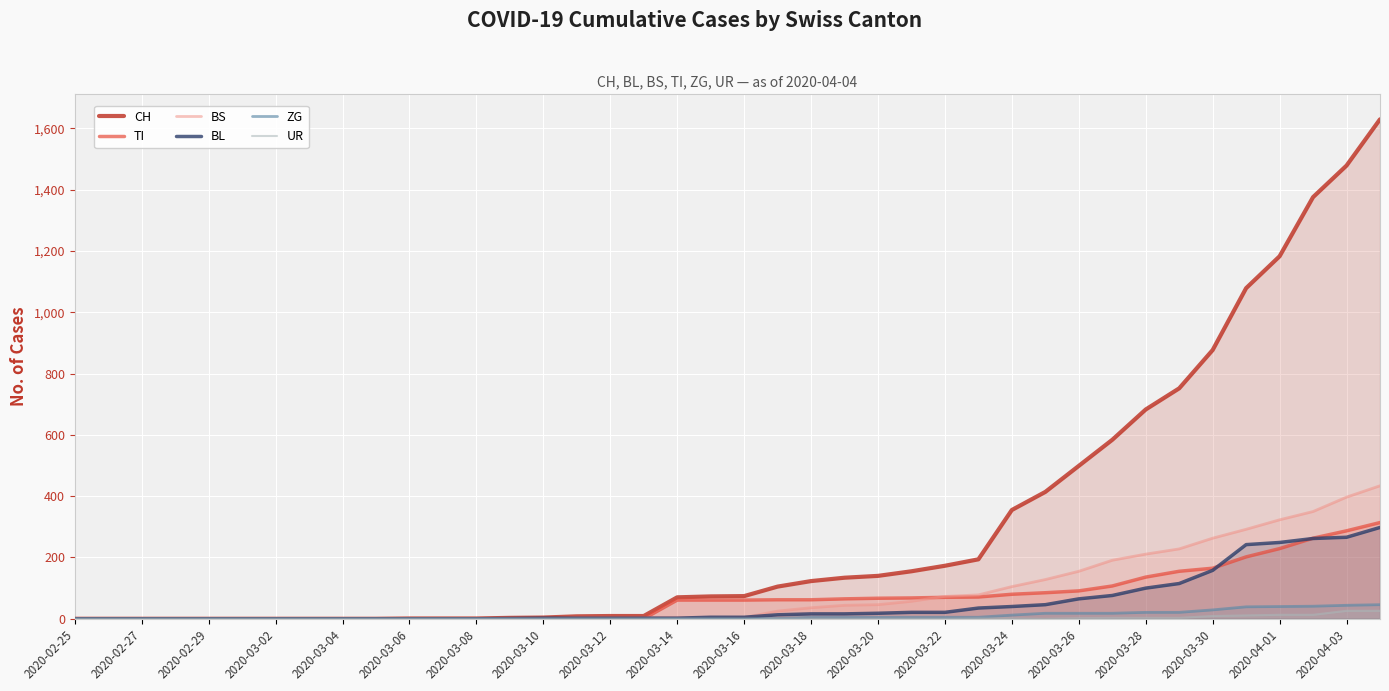

The value of CH at 2020-03-28 is 683. True or false?

True